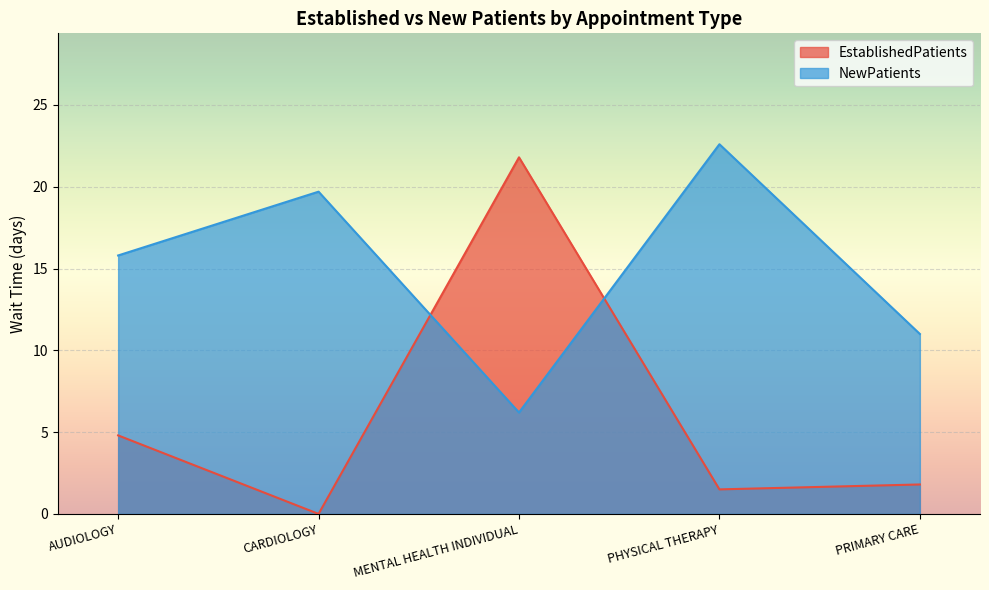

What position from the left is PHYSICAL THERAPY?

4